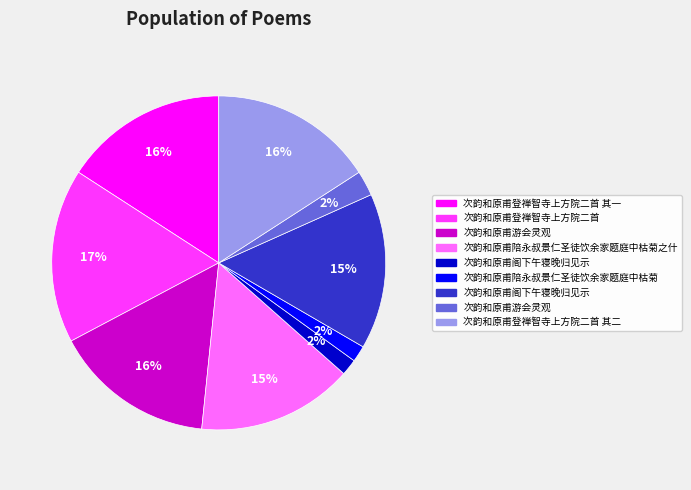

Does any single category account for the majority?

No